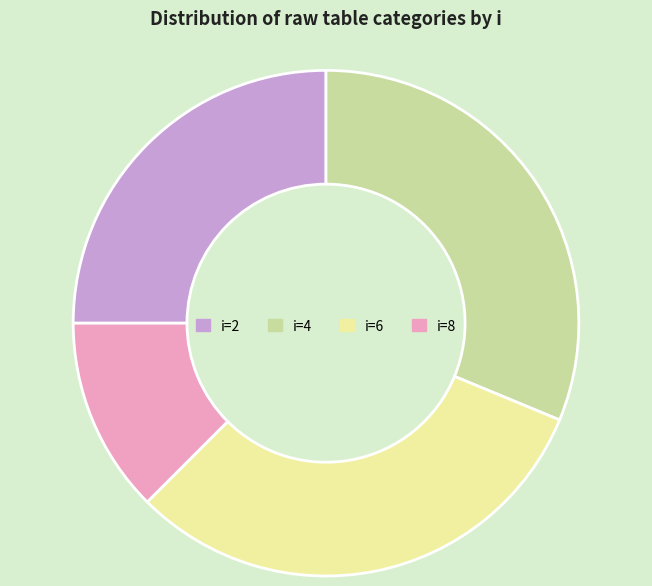

Between i=2 and i=6, which is larger?

i=6